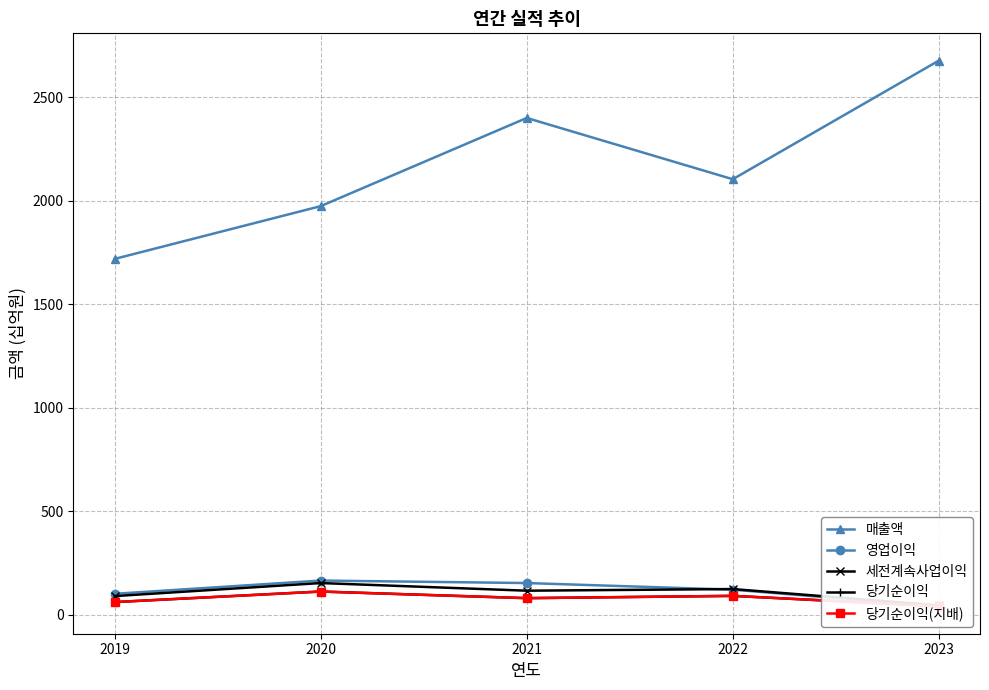

What is the value of the 매출액 point at the 2nd from the left?

1975